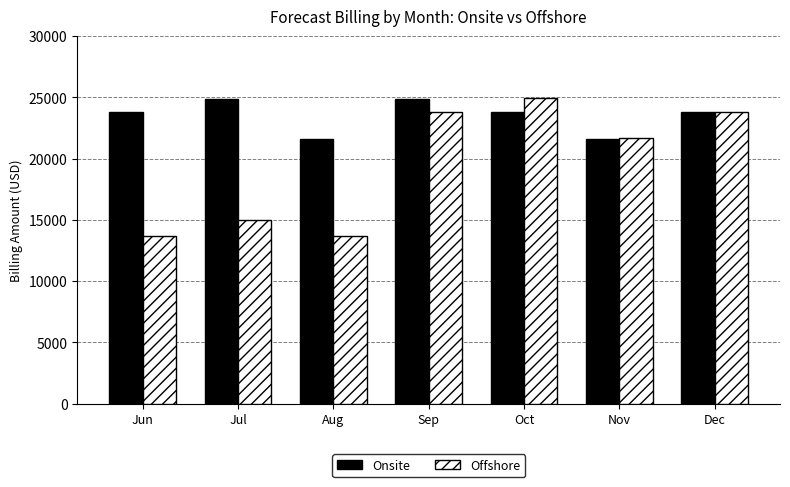

What is the difference between the highest and lowest values at Aug?

7955.7